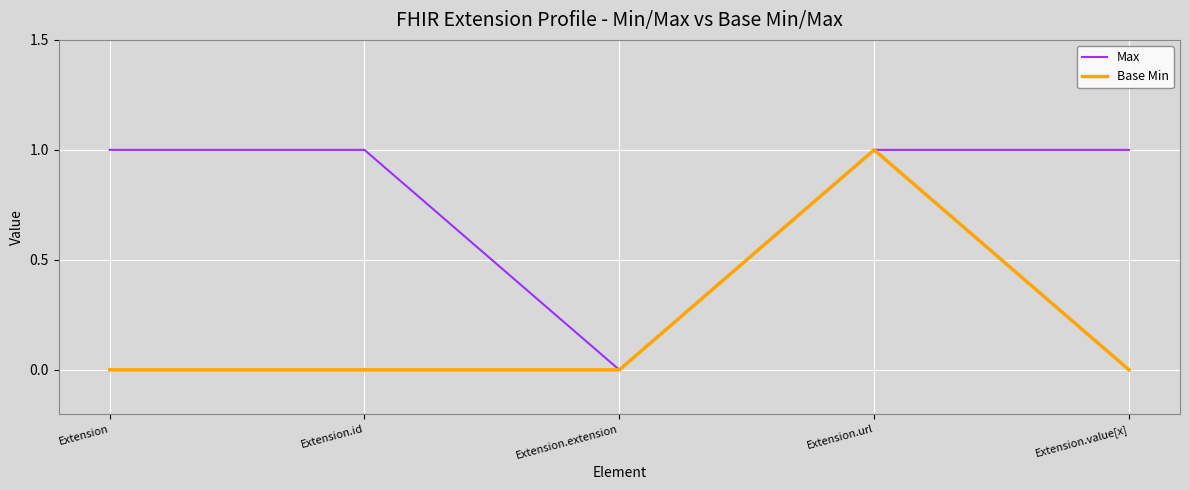

The Max series shows 0 at Extension.value[x]. True or false?

False